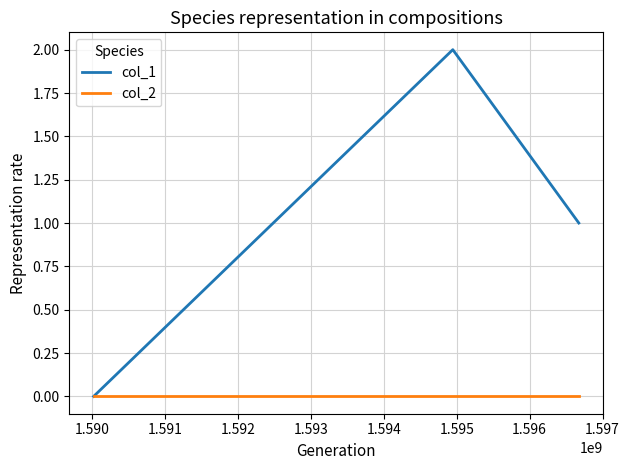

Which series has the largest range (max minus min)?

col_1